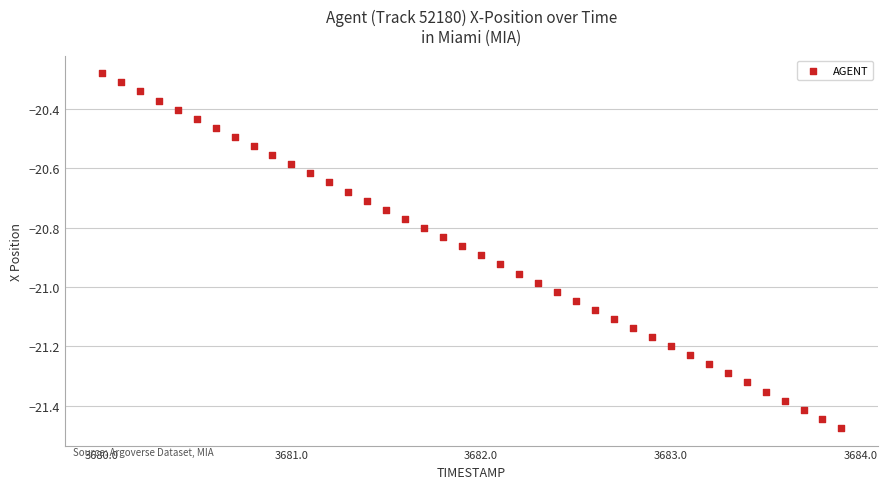

What is the range of X values (max minus min)?

3.9